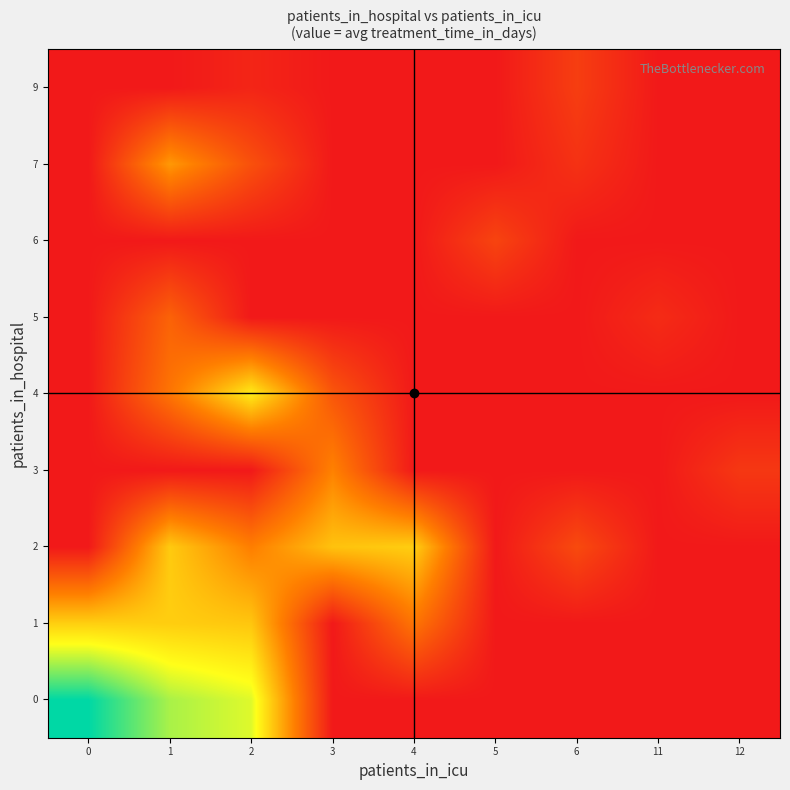

Reading left to right, extract all data points from this chart.

0: 0=50.1	1=39.0	2=35.5	3=0.0	4=0.0	5=0.0	6=0.0	11=0.0	12=0.0
1: 0=27.2	1=27.0	2=26.0	3=0.0	4=15.0	5=0.0	6=0.0	11=0.0	12=0.0
2: 0=0.0	1=26.5	2=16.5	3=25.5	4=27.0	5=0.0	6=8.0	11=0.0	12=0.0
3: 0=0.0	1=0.0	2=0.0	3=17.0	4=0.0	5=0.0	6=0.0	11=0.0	12=5.0
4: 0=0.0	1=15.0	2=31.0	3=10.0	4=0.0	5=0.0	6=0.0	11=0.0	12=0.0
5: 0=0.0	1=12.0	2=0.0	3=0.0	4=0.0	5=0.0	6=0.0	11=3.0	12=0.0
6: 0=0.0	1=0.0	2=0.0	3=0.0	4=0.0	5=7.0	6=0.0	11=0.0	12=0.0
7: 0=0.0	1=20.0	2=9.0	3=0.0	4=0.0	5=0.0	6=4.0	11=0.0	12=0.0
9: 0=0.0	1=0.0	2=2.0	3=0.0	4=0.0	5=0.0	6=6.0	11=0.0	12=0.0